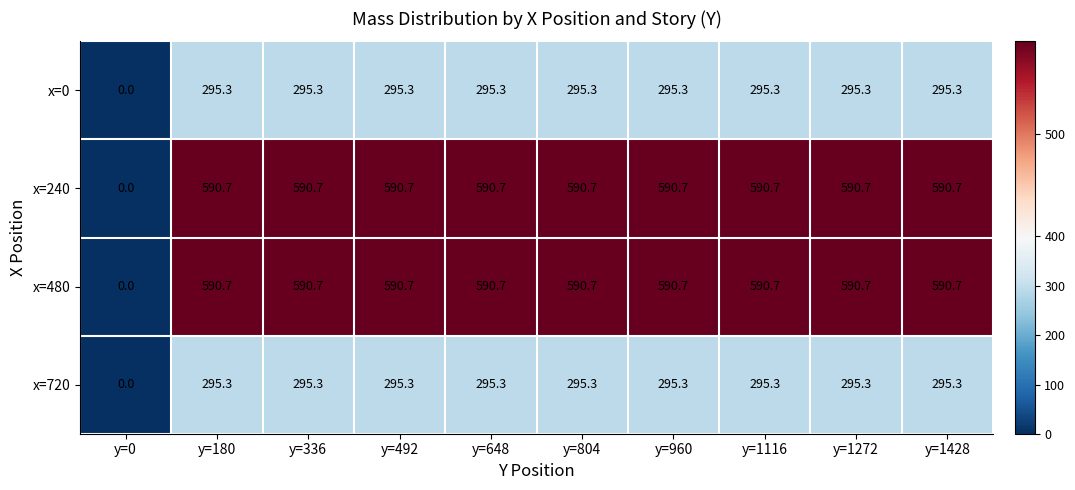

What is the average value of the x=720 series?

265.8